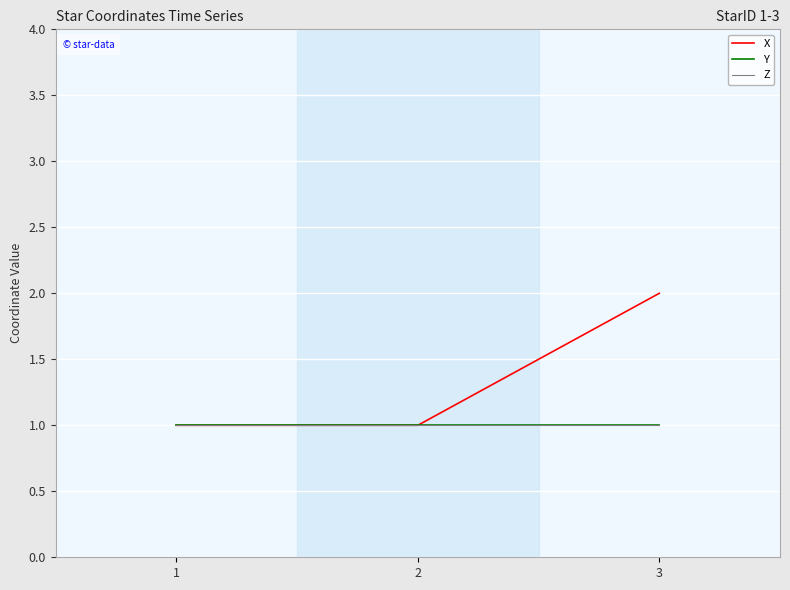

Reading left to right, list all the values displayed in this chart.

X: 1=1	2=1	3=2
Y: 1=1	2=1	3=1
Z: 1=1	2=1	3=1